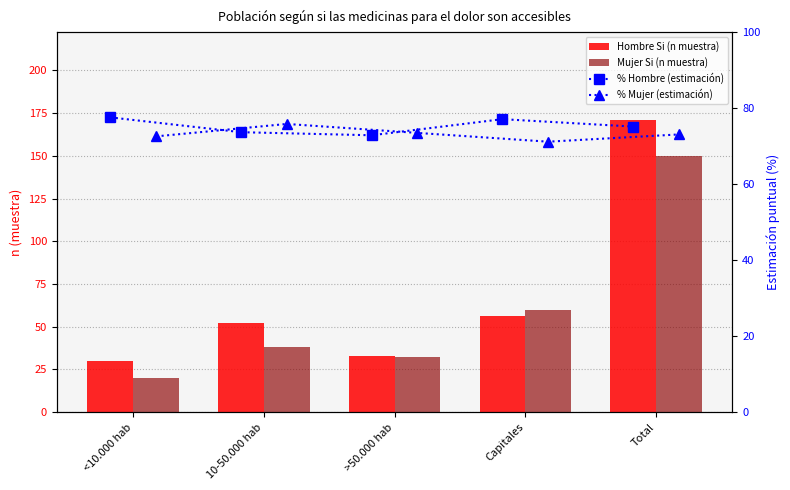

Which category has the lowest value across all series?

<10.000 hab